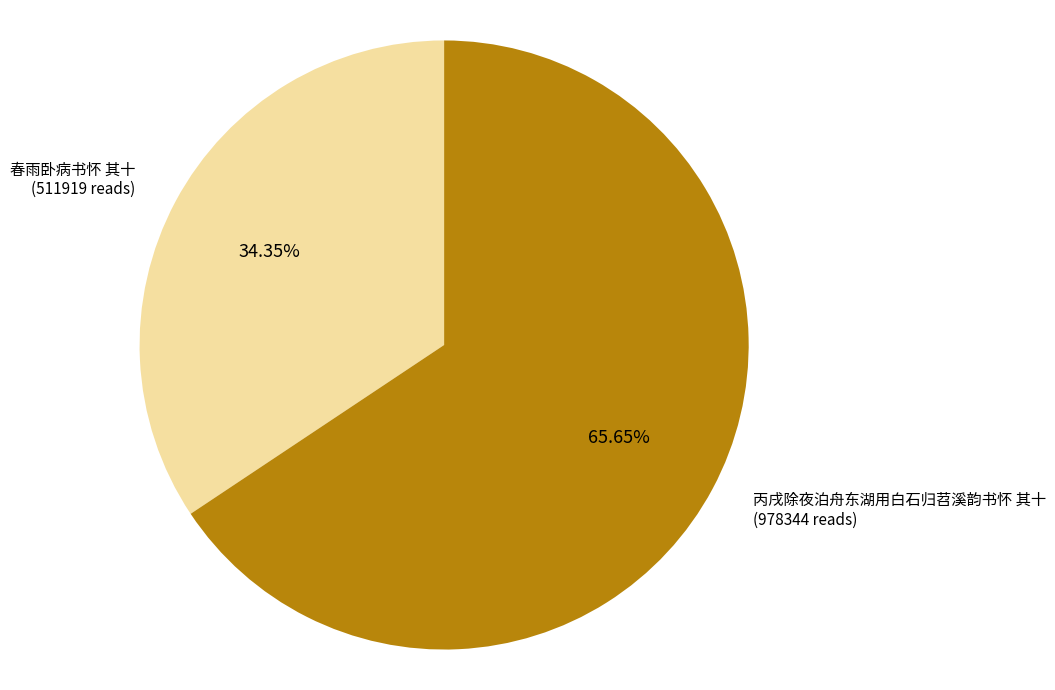

Does any single category account for the majority?

Yes